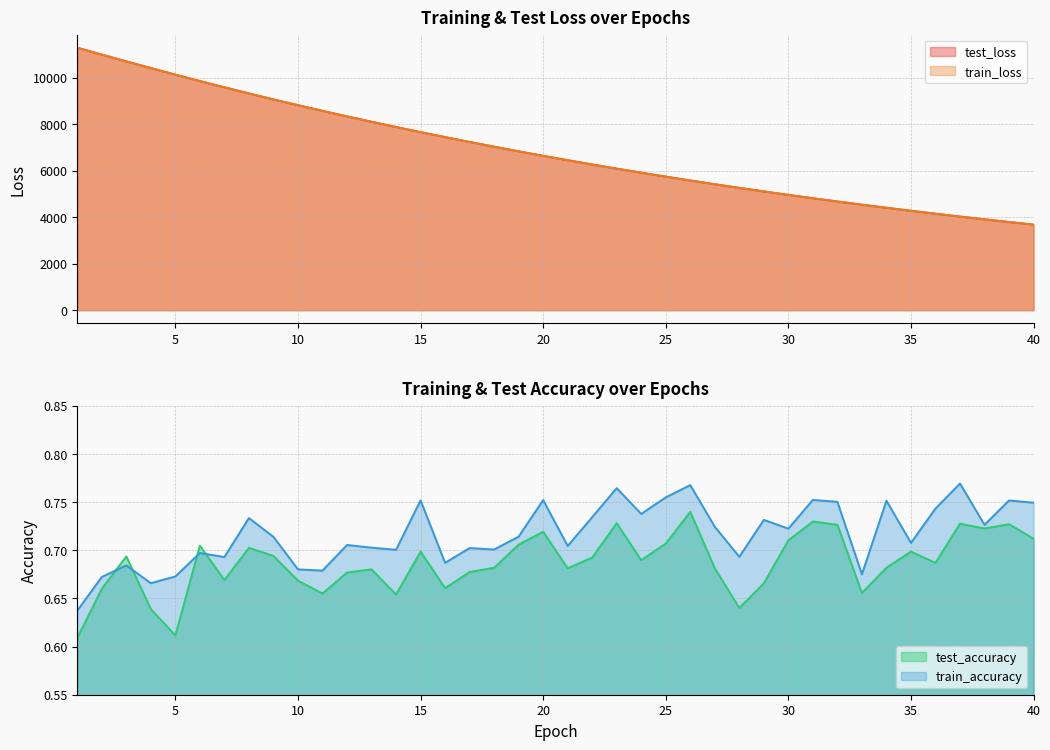

What is the smallest value displayed?

0.6